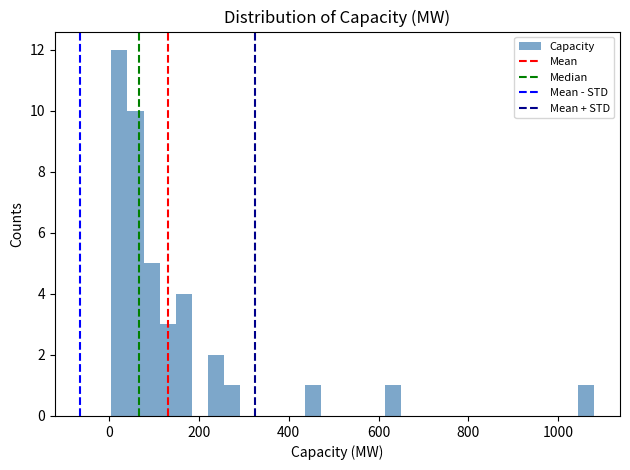

Around what value on the x-axis is the tallest bar? Give the approximate position of its centre, as read against the axis.

20